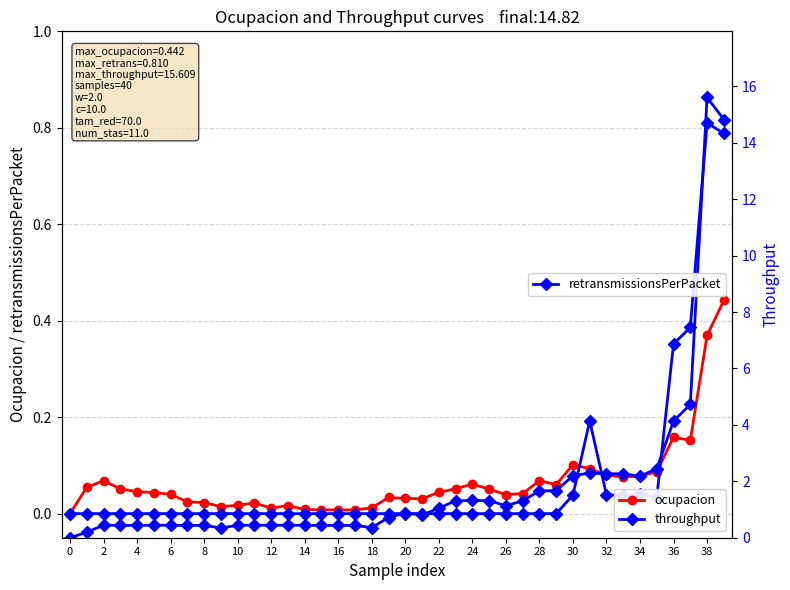

How many positive values does the retransmissionsPerPacket series have?

10